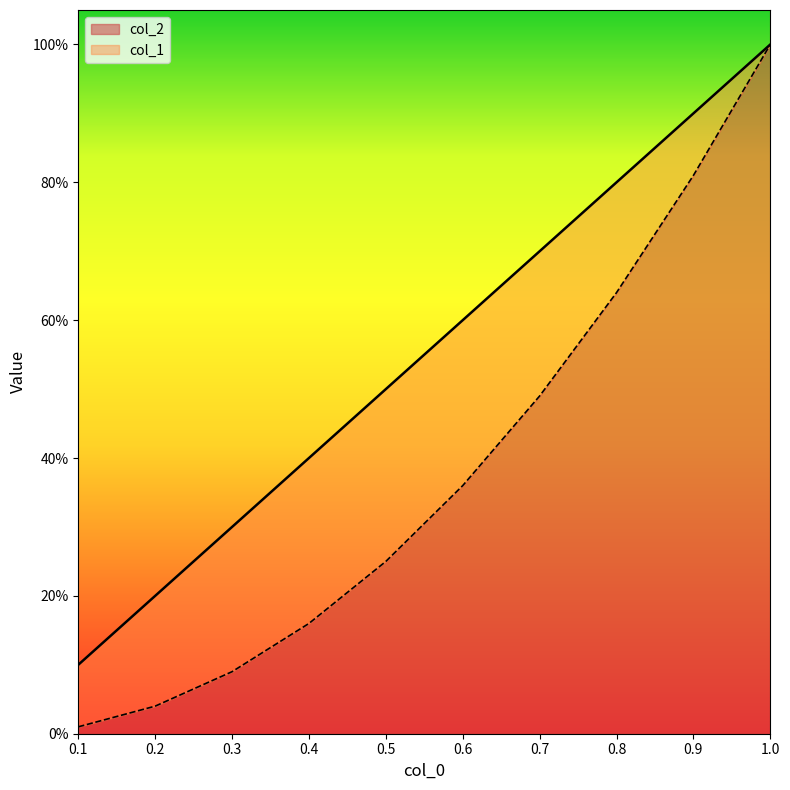

What is the label of the 5th point from the left?

0.5